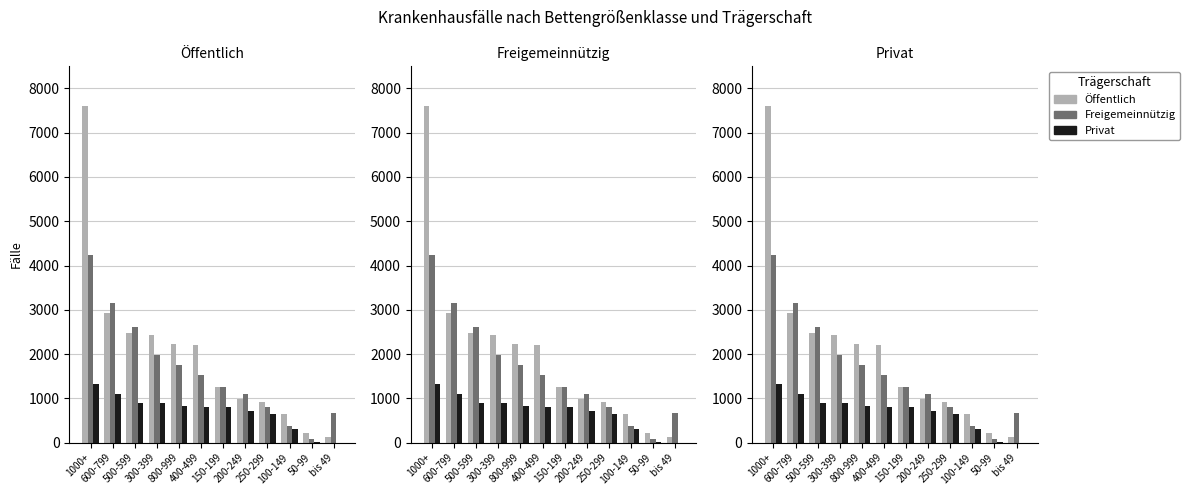

Rank the series by their average value, from highest to lowest.

Öffentlich, Freigemeinnützig, Privat